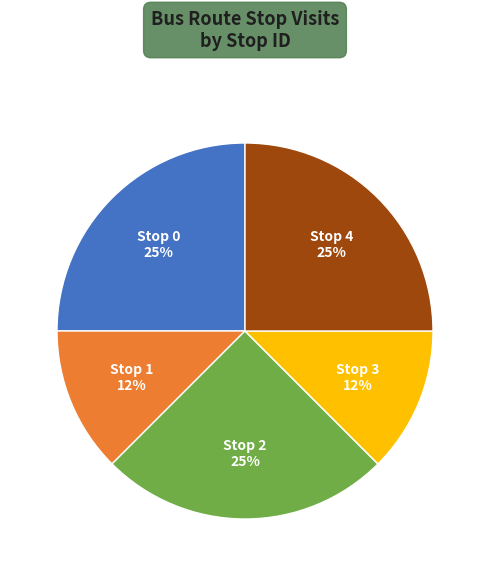

To the nearest percent, what is the average slice percentage?

20%